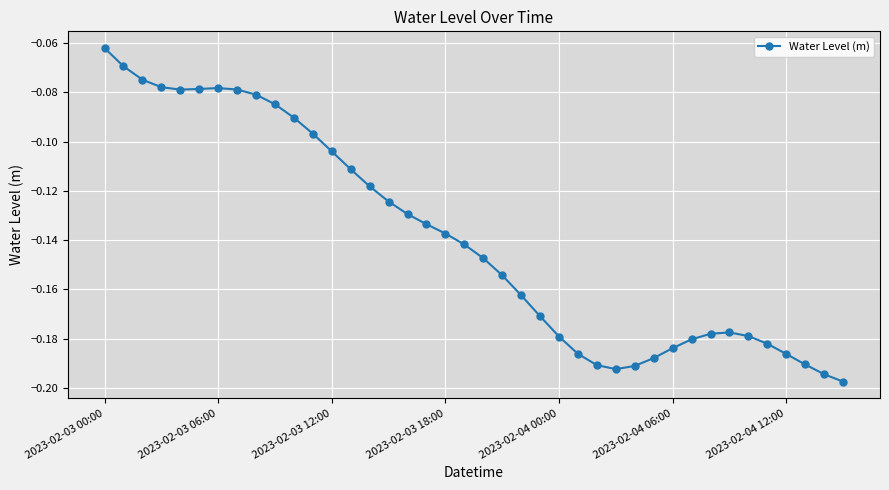

What is the sum of all values?

-5.6